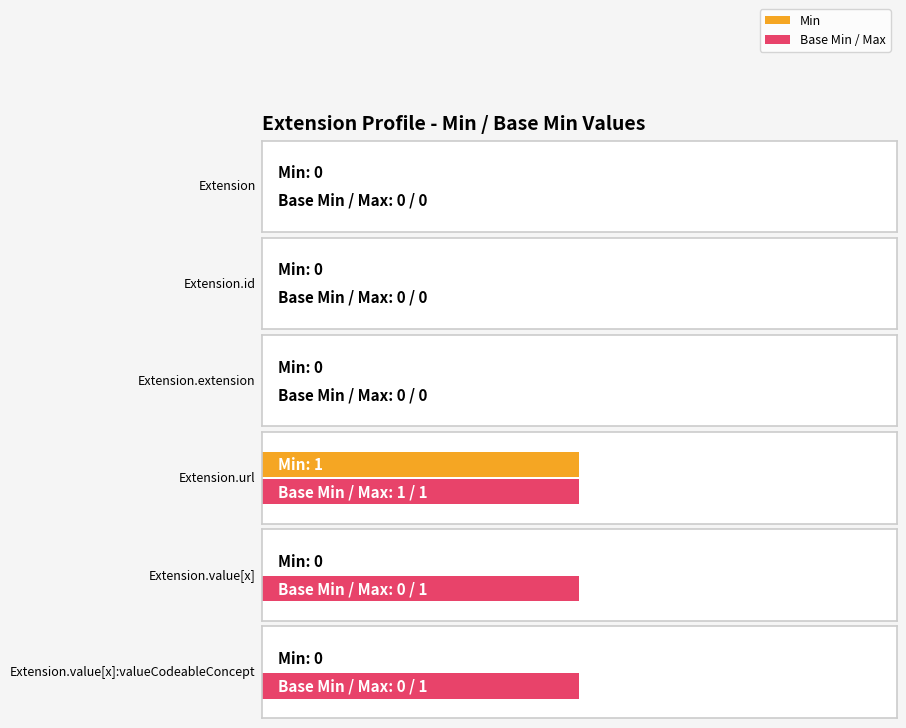

Rank the series at Extension.value[x] from highest to lowest value.

Min, Base Min